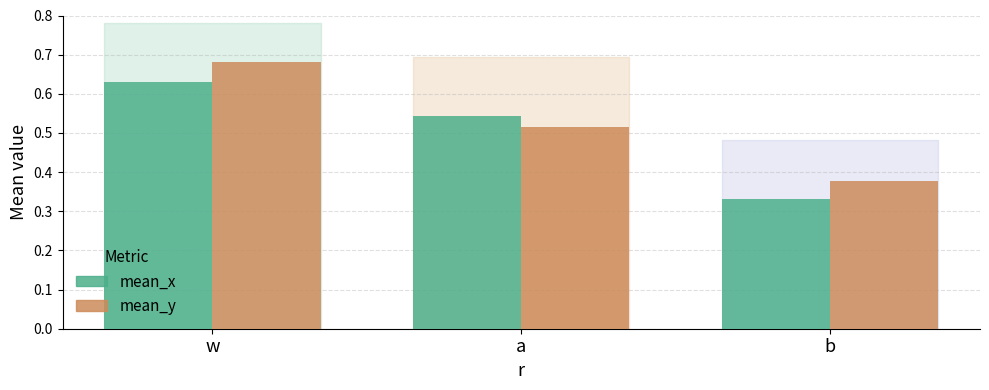

True or false: mean_y has a value of 0.5 at b.

False